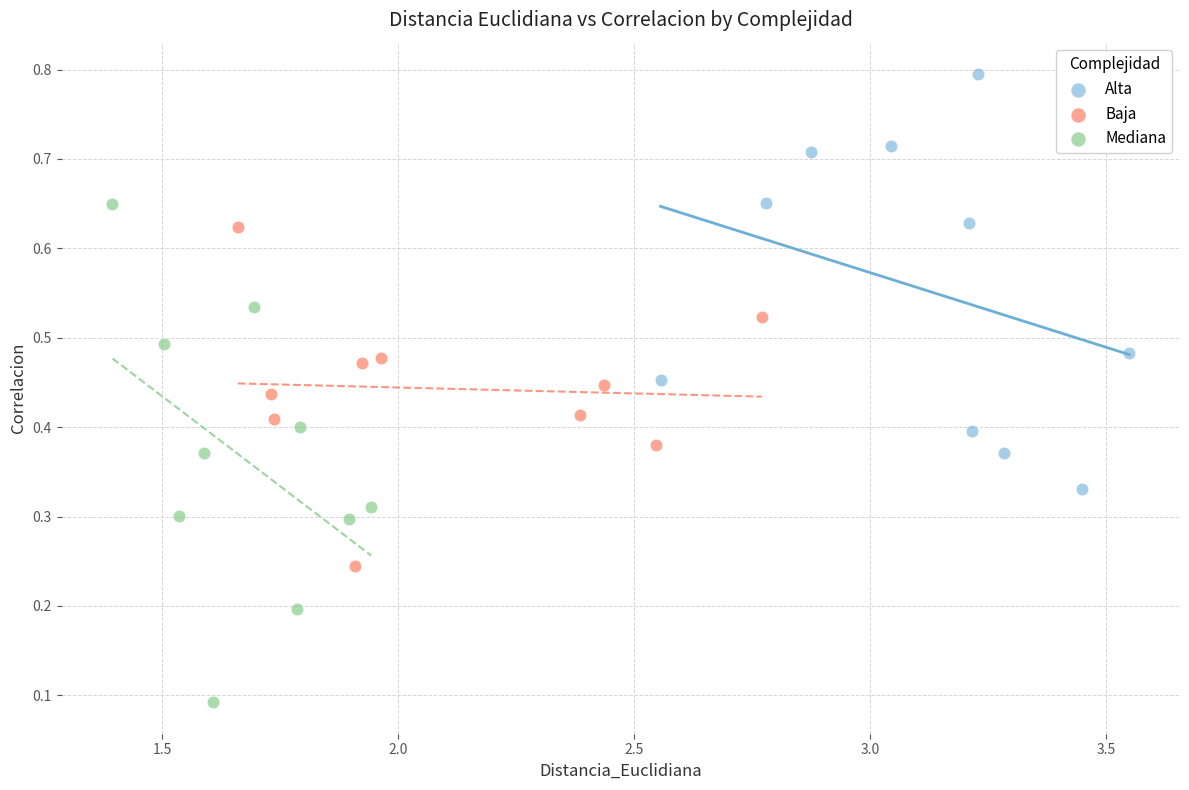

Which series has the widest spread of Y values?

Mediana